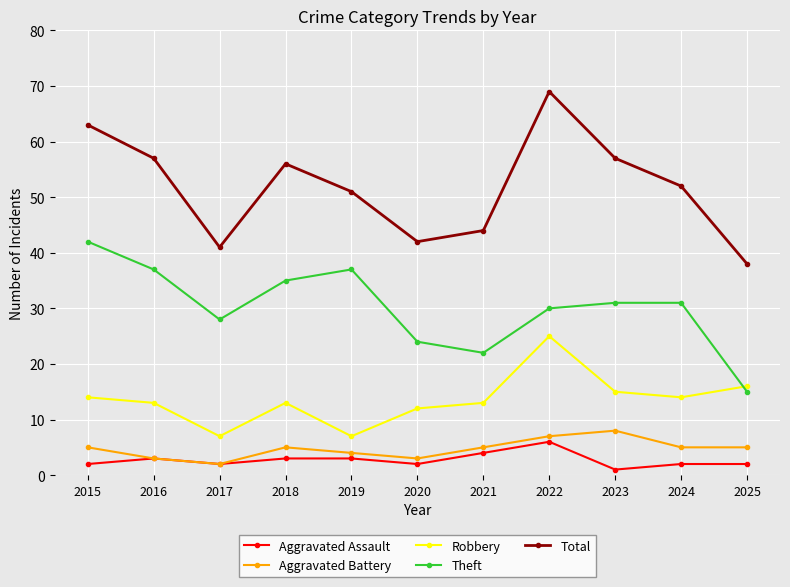

What is the highest value of the Robbery series?

25